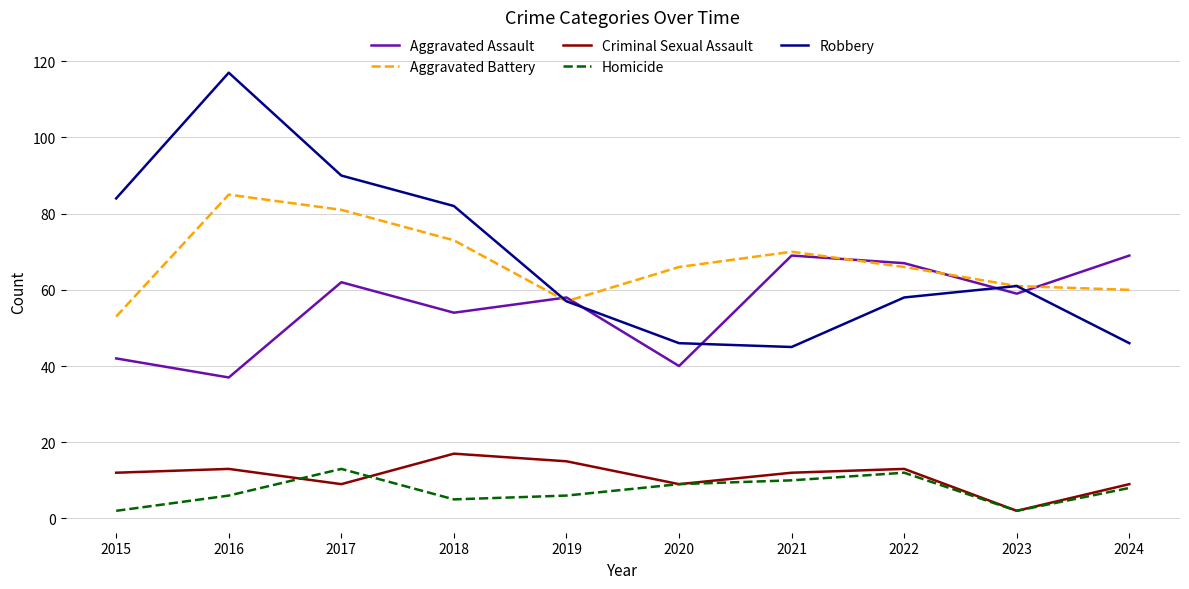

Reading left to right, what are all the values shown in this chart?

Aggravated Assault: 42	37	62	54	58	40	69	67	59	69
Aggravated Battery: 53	85	81	73	57	66	70	66	61	60
Criminal Sexual Assault: 12	13	9	17	15	9	12	13	2	9
Homicide: 2	6	13	5	6	9	10	12	2	8
Robbery: 84	117	90	82	57	46	45	58	61	46